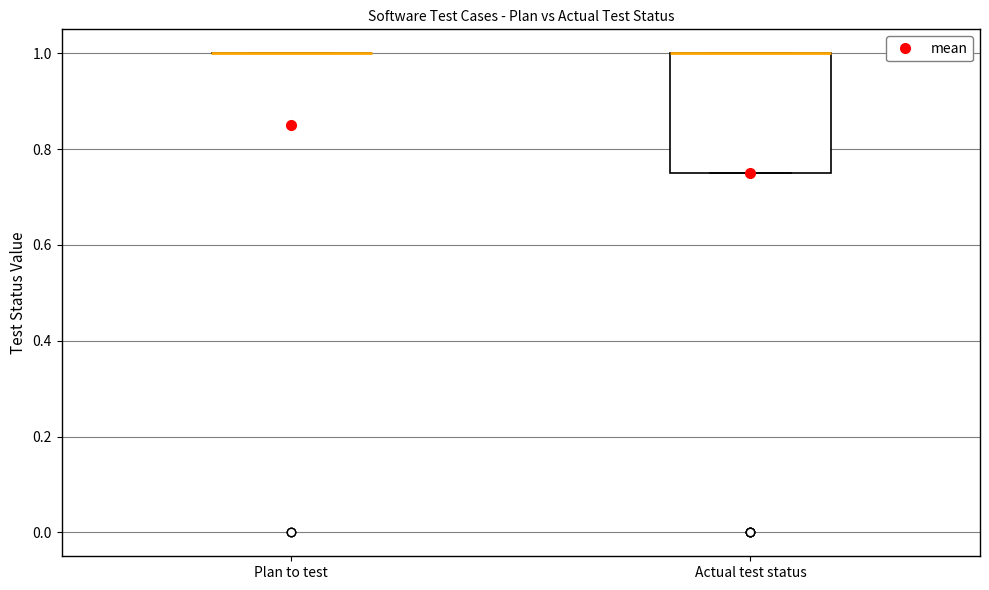

Which box is the tallest, from its lower edge to its upper edge?

Actual test status